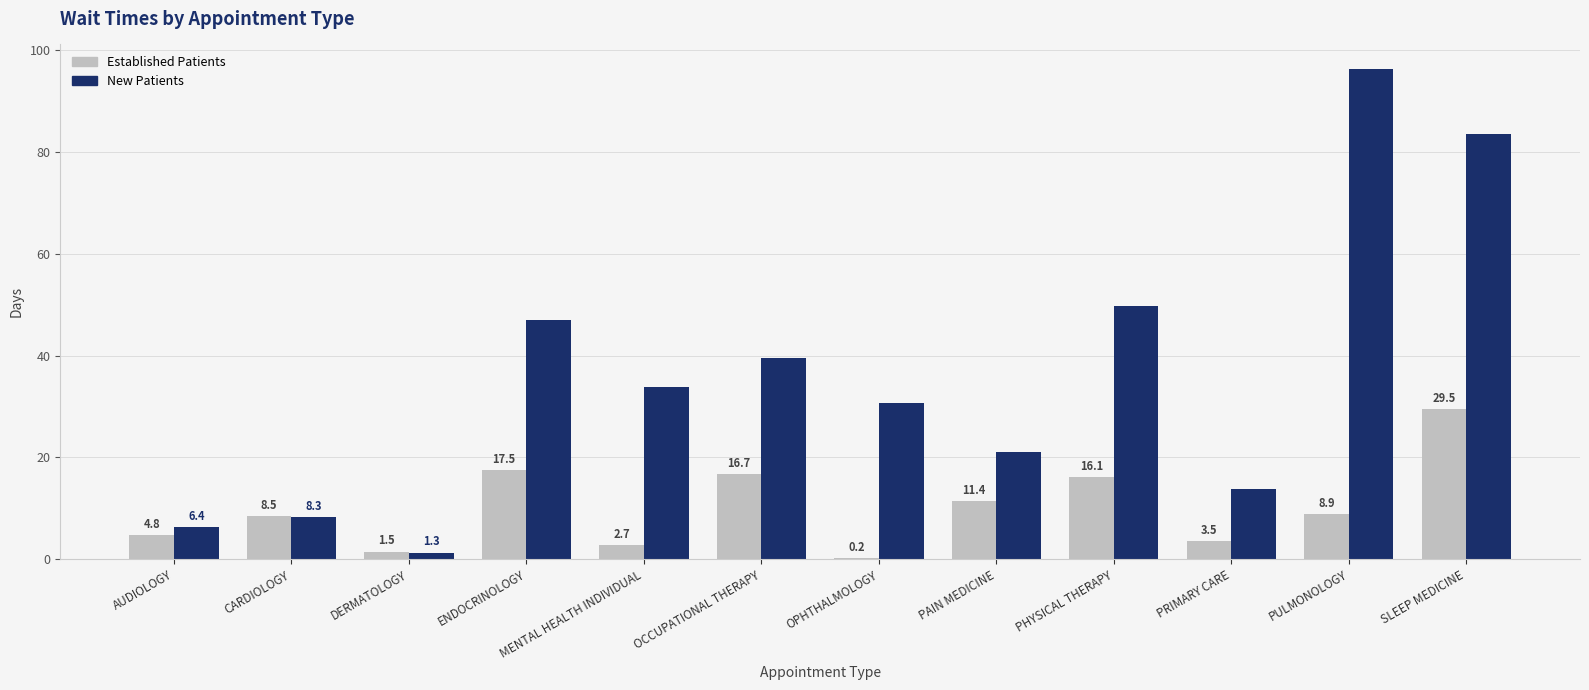

At which category is the sum across all series the highest?

SLEEP MEDICINE